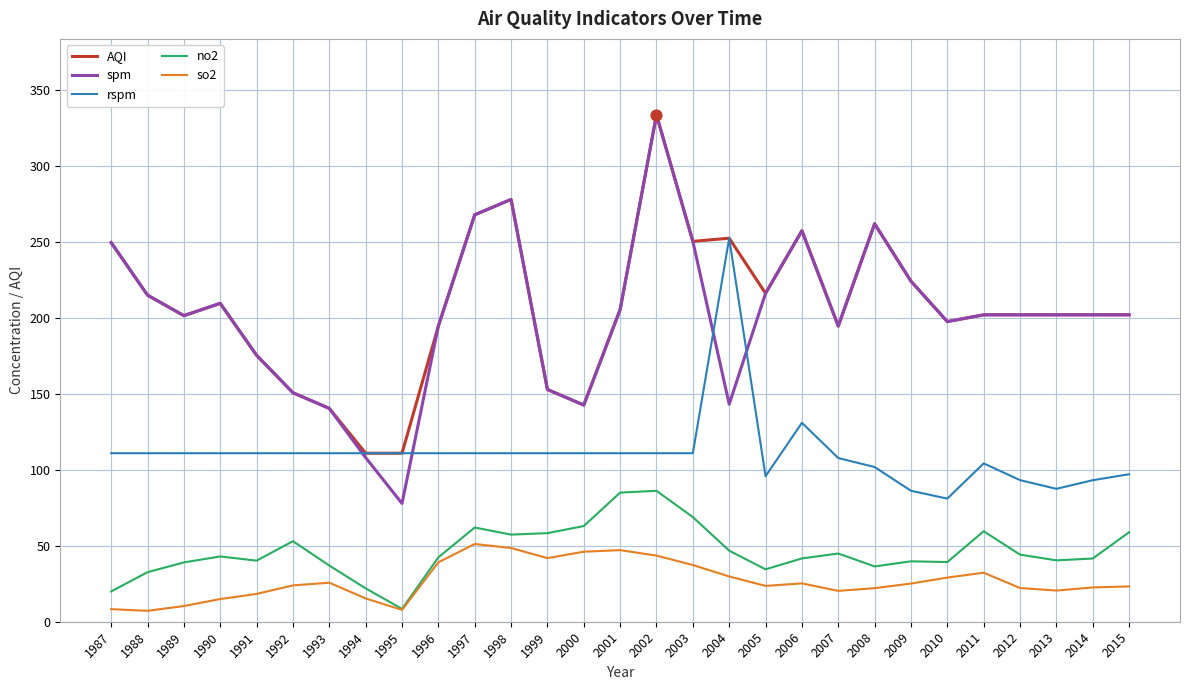

At which category is the sum across all series the highest?

2002